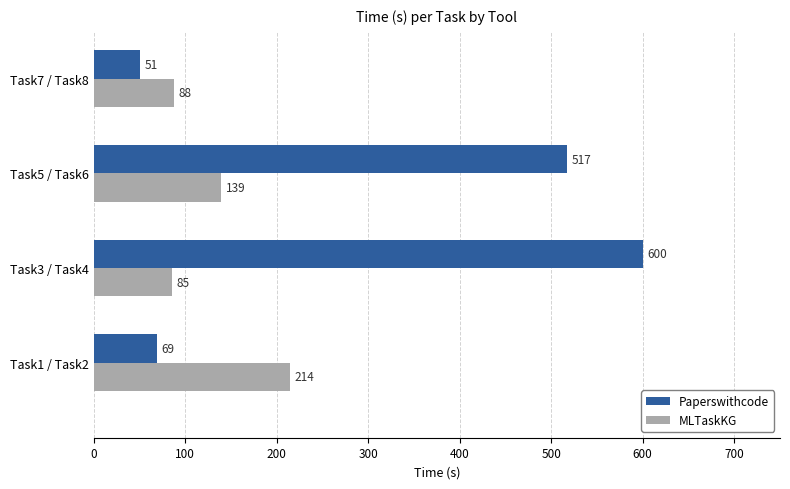

Is it true that MLTaskKG equals 147 at Task1 / Task2?

False